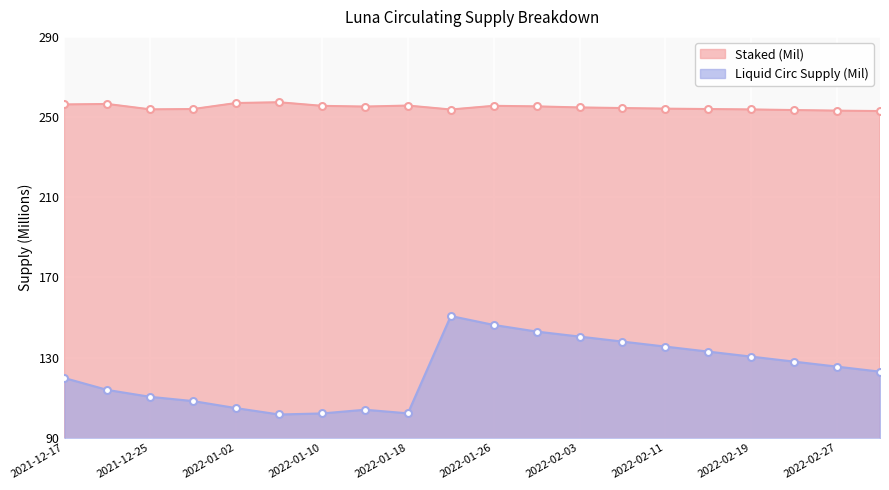

True or false: Staked (Mil) and Liquid Circ Supply (Mil) intersect in this chart.

False